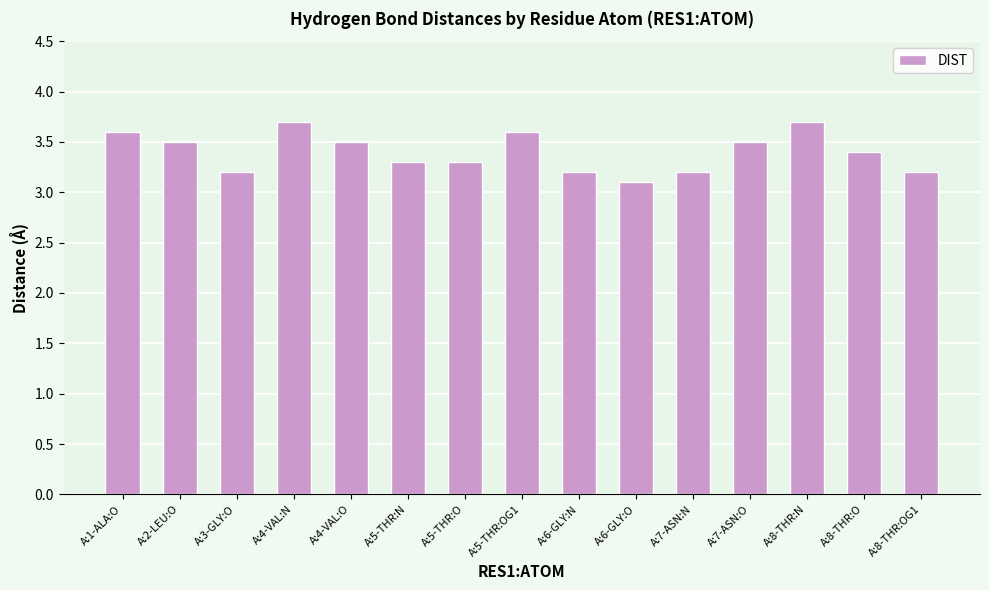

Where is the data nearest to the value 3?

A:6-GLY:O